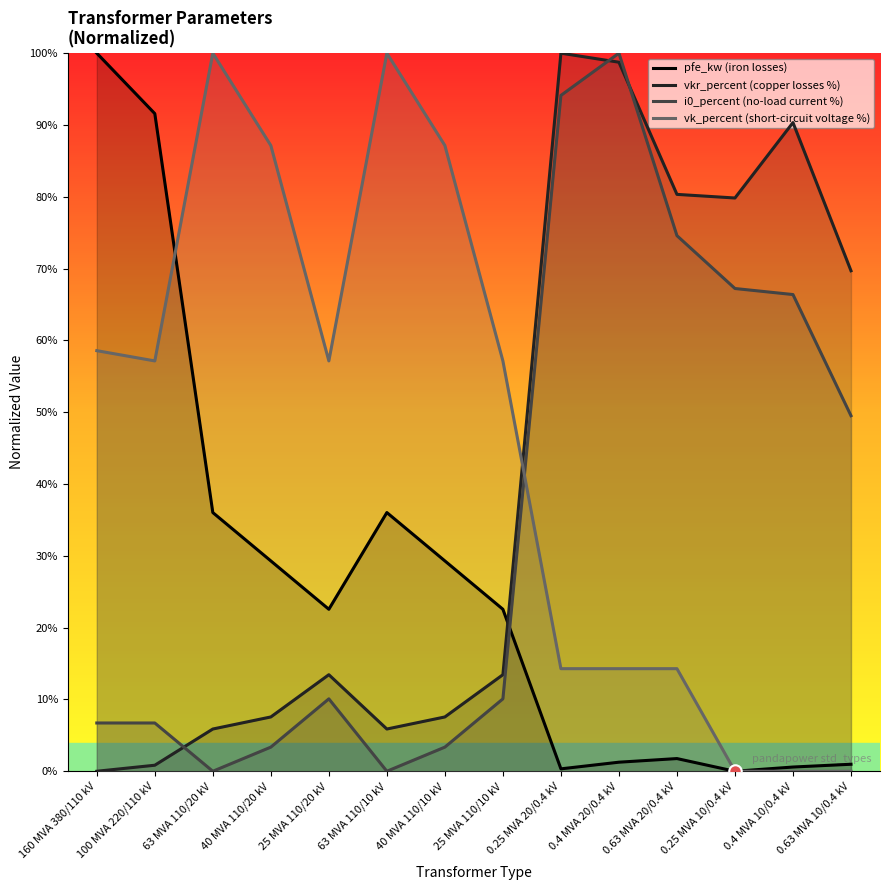

What are all the series names shown in the legend?

pfe_kw (iron losses), vkr_percent (copper losses %), i0_percent (no-load current %), vk_percent (short-circuit voltage %)